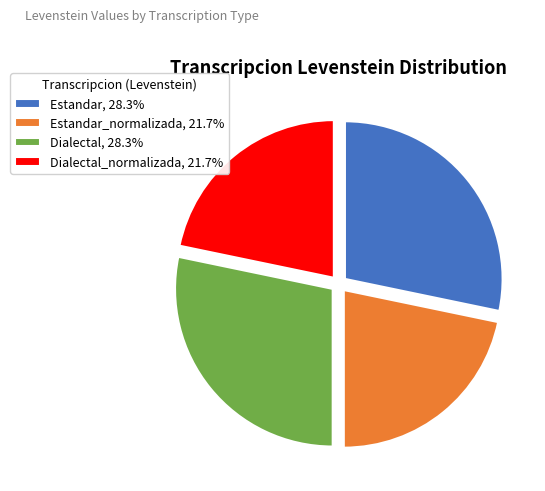

Is there a majority slice in this chart?

No